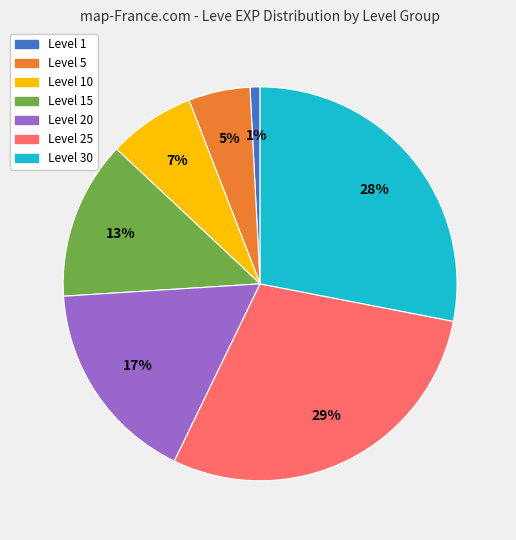

Count the number of slices in the pie.

7